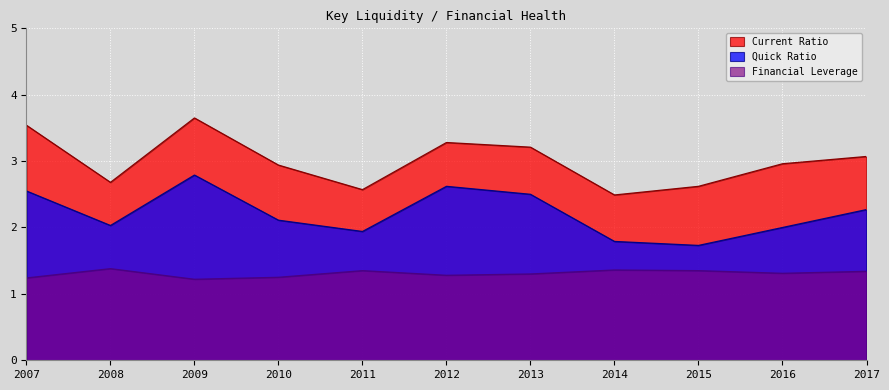

The Quick Ratio series shows 3.6 at 2007. True or false?

False